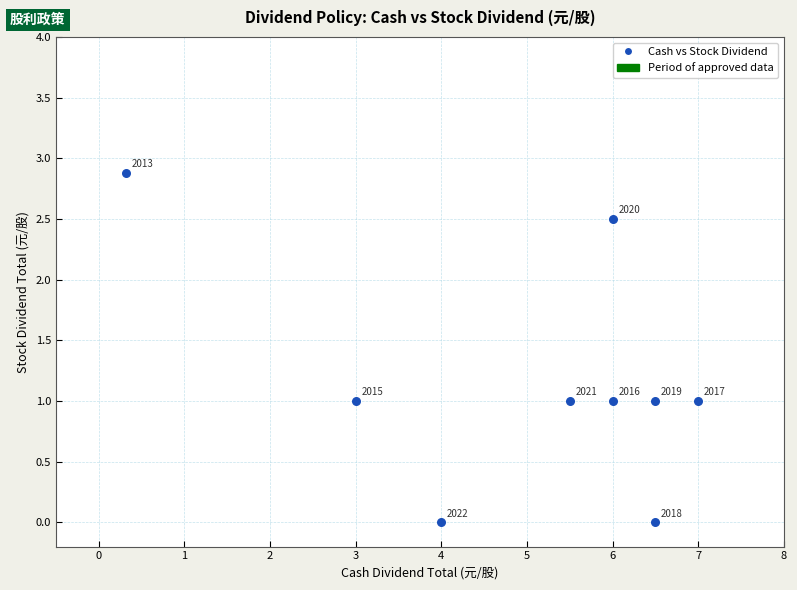

What Y value in the scatter plot is closest to 1?

1.0